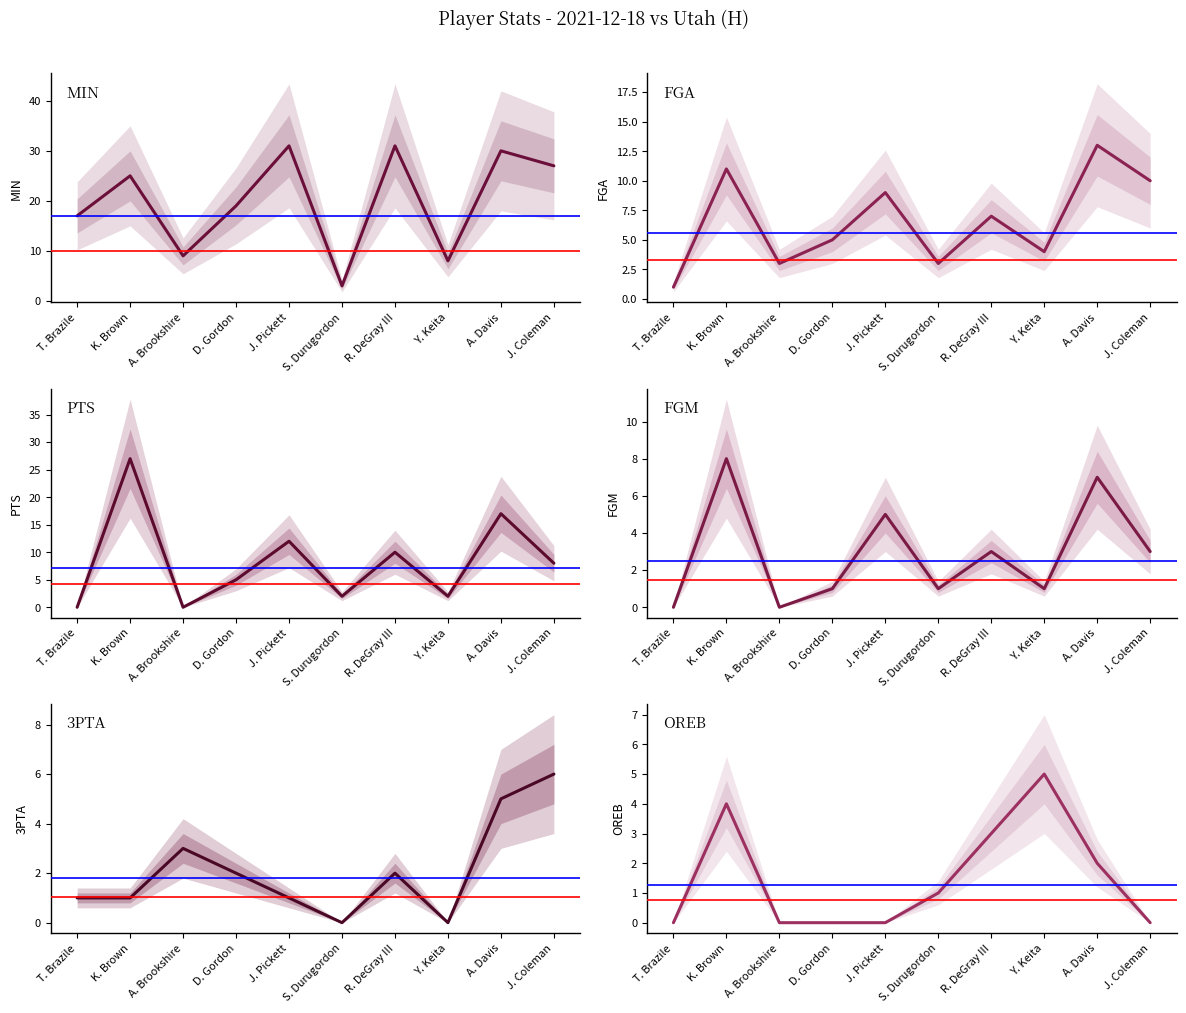

What is the difference between the highest and lowest values at Y. Keita?

8